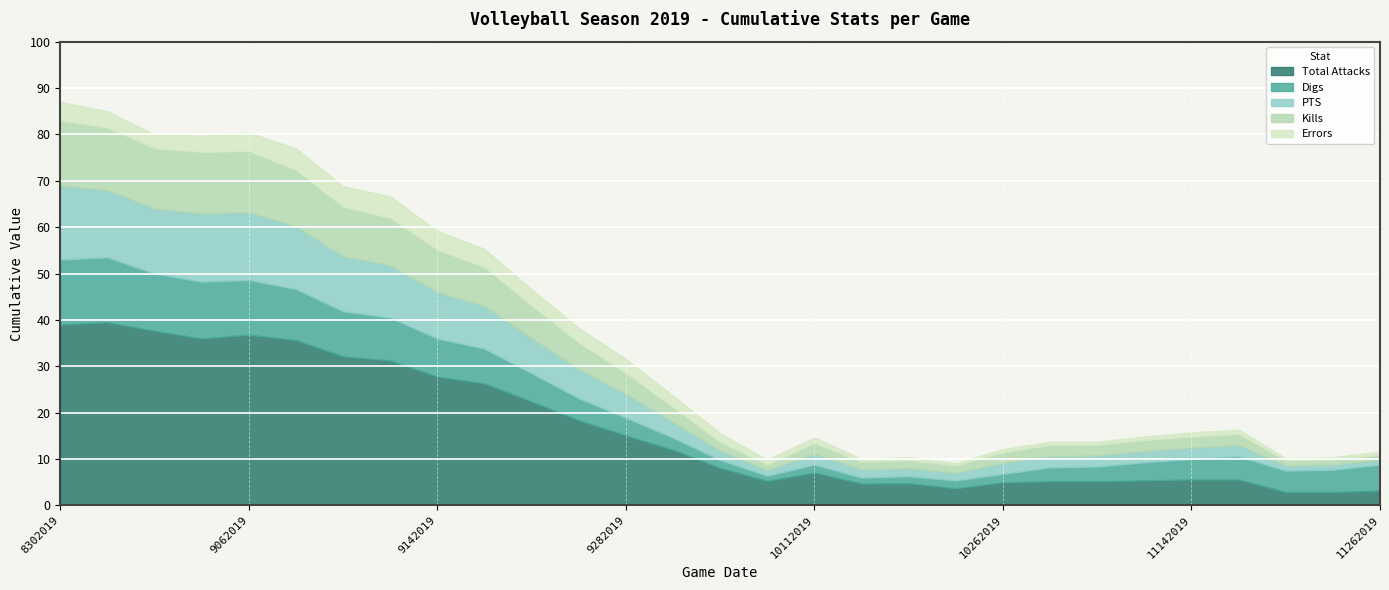

Which series has the largest total across all categories?

Total Attacks